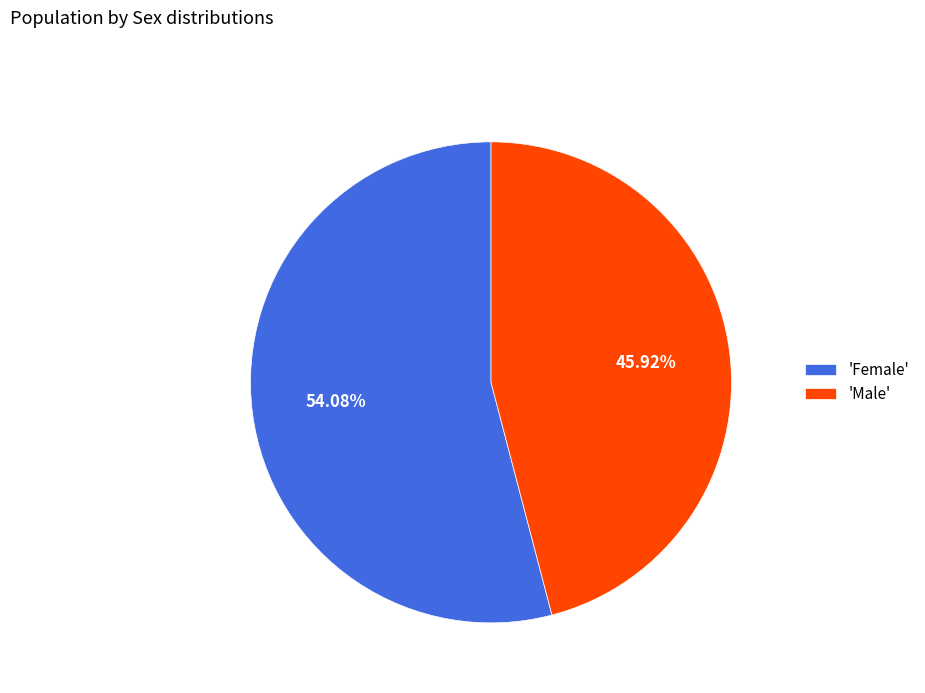

What is the smallest slice in the pie chart?

'Male'